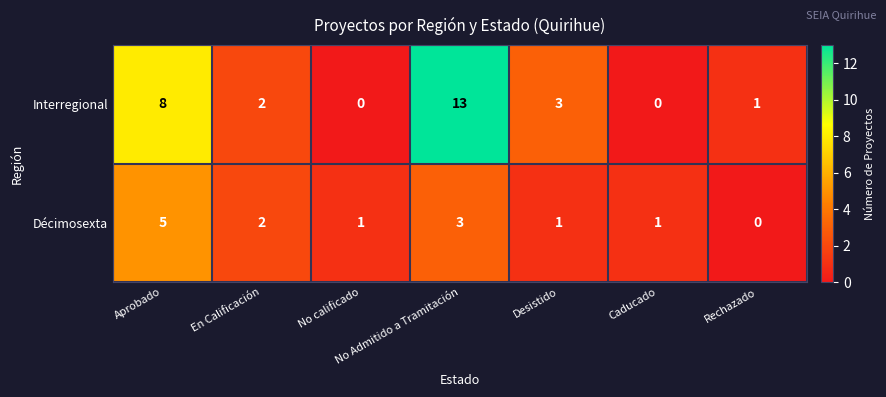

Is it true that Décimosexta equals 2 at Caducado?

False